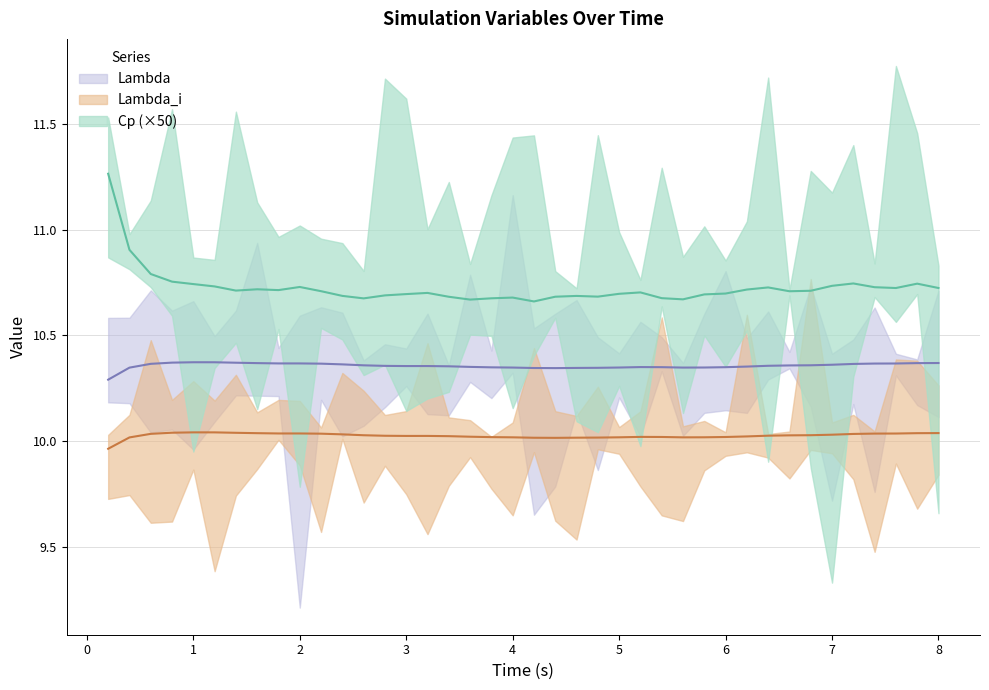

True or false: Lambda and Cp intersect in this chart.

False